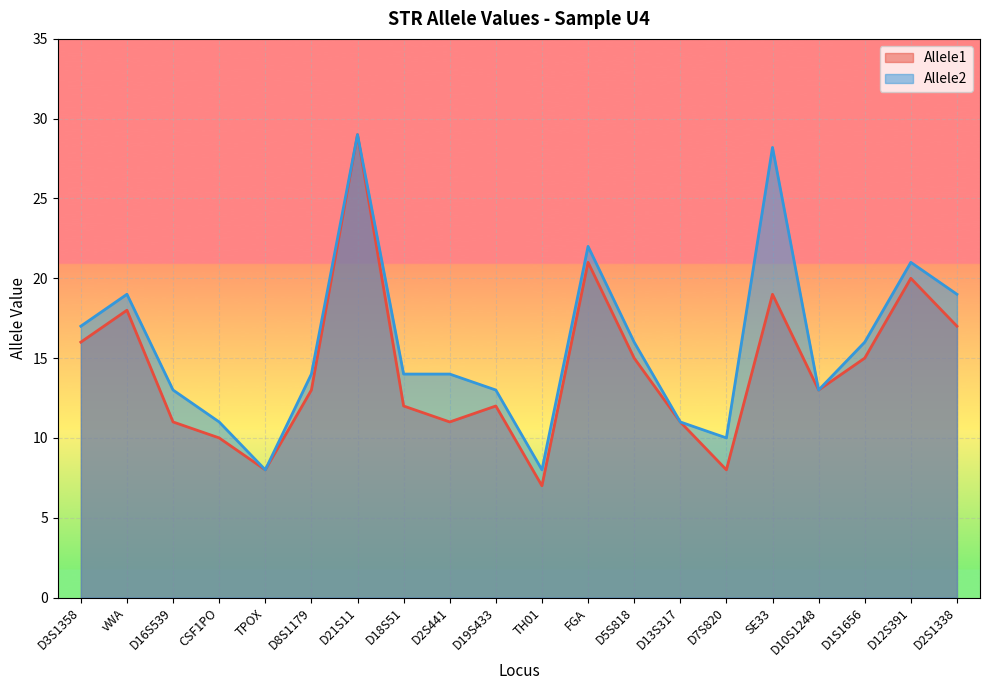

Is the value of Allele2 at CSF1PO greater than the value of Allele1 at D18S51?

No